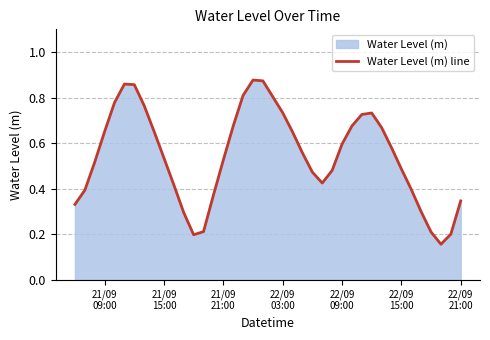

How many interior local peaks (higher than both neighbors) does the data have?

3